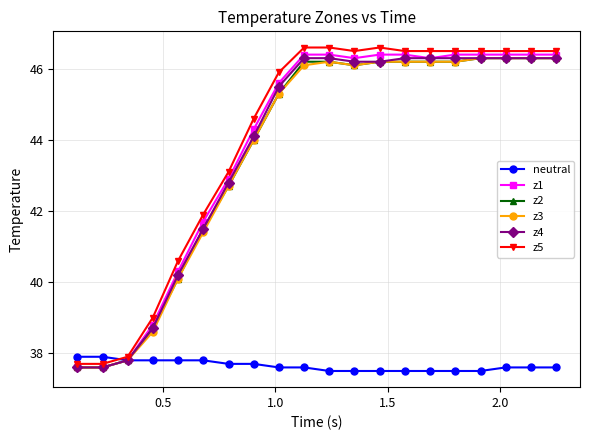

How many data points in z5 are less than 46?

9